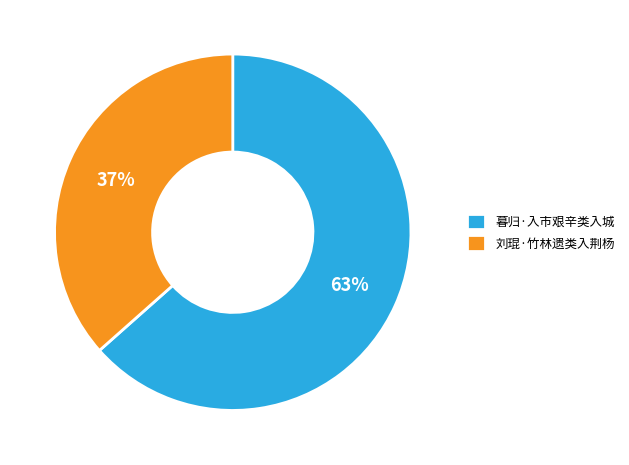

Is the sum of 刘琨·竹林遗类入荆杨 and 暮归·入市艰辛类入城 greater than half?

Yes